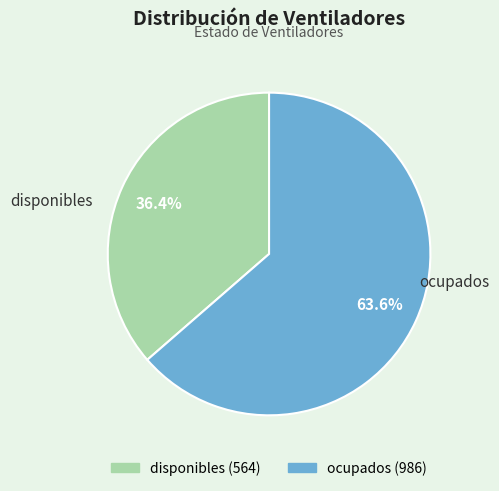

To the nearest percent, what is the average slice percentage?

50%